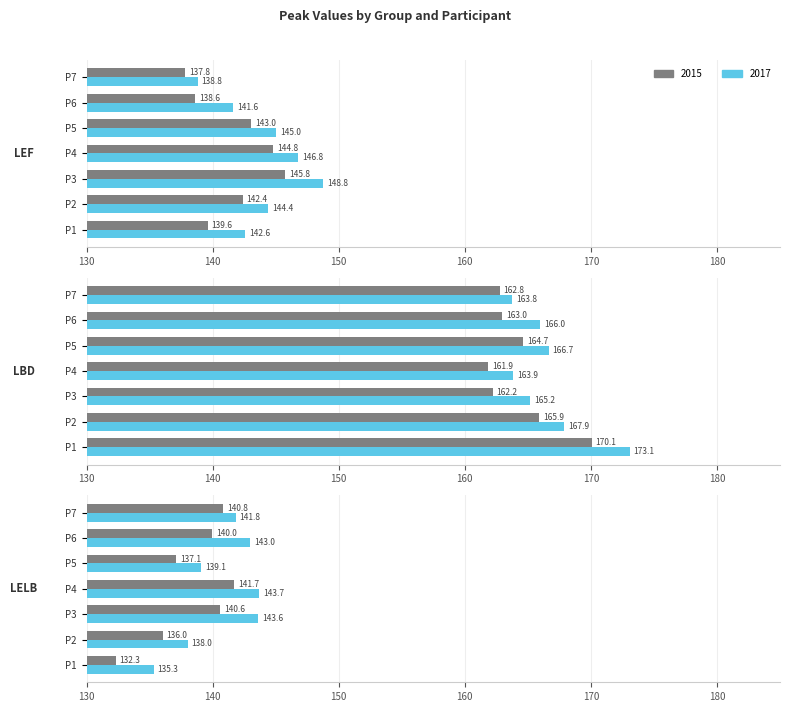

Which has a higher value, P4 or P6?

P4